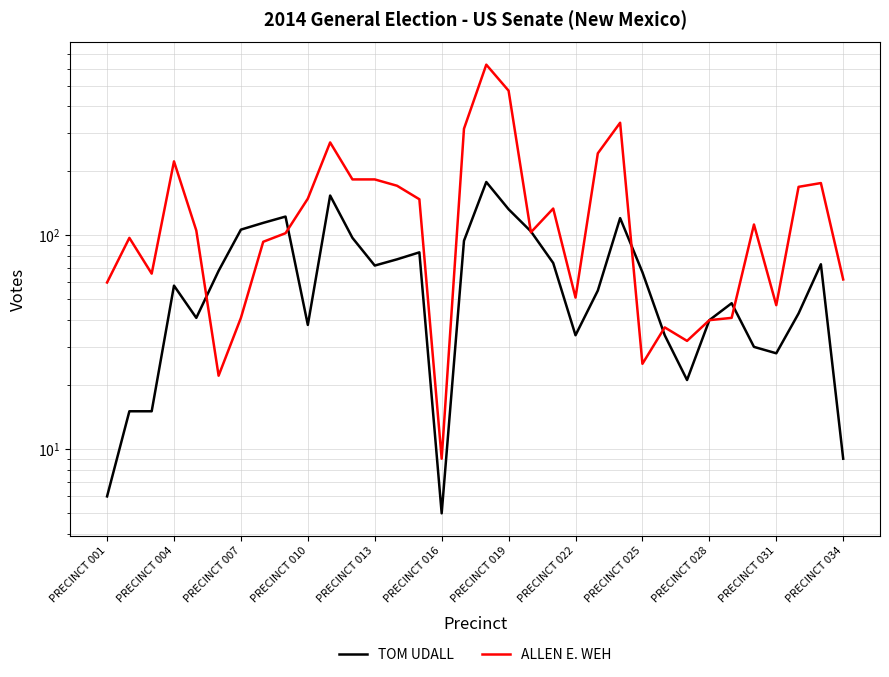

Rank the series by their average value, from lowest to highest.

TOM UDALL, ALLEN E. WEH